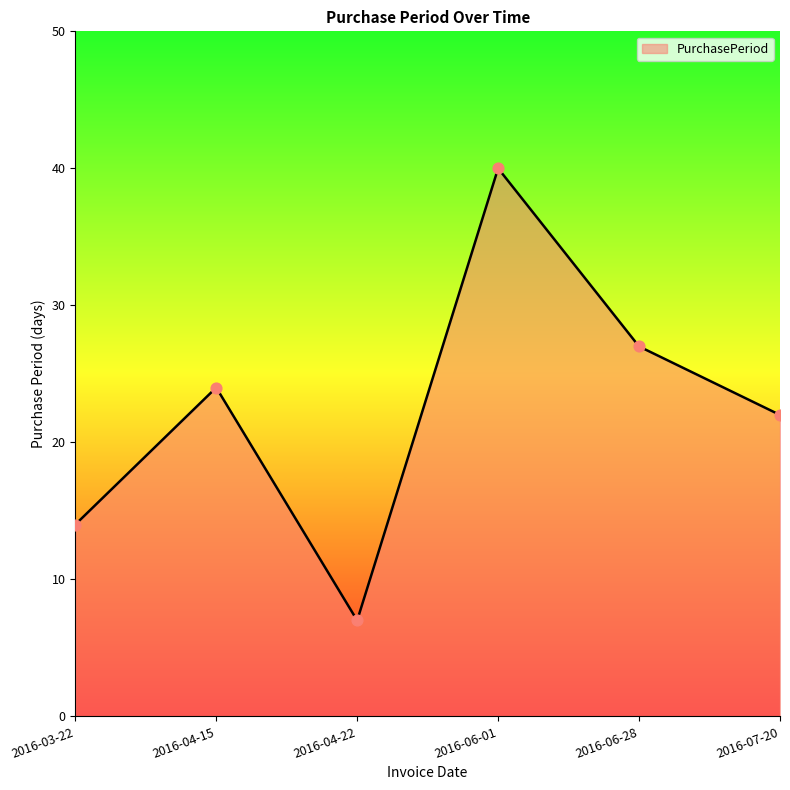

What is the change in value from 2016-06-01 to 2016-06-28?

-13